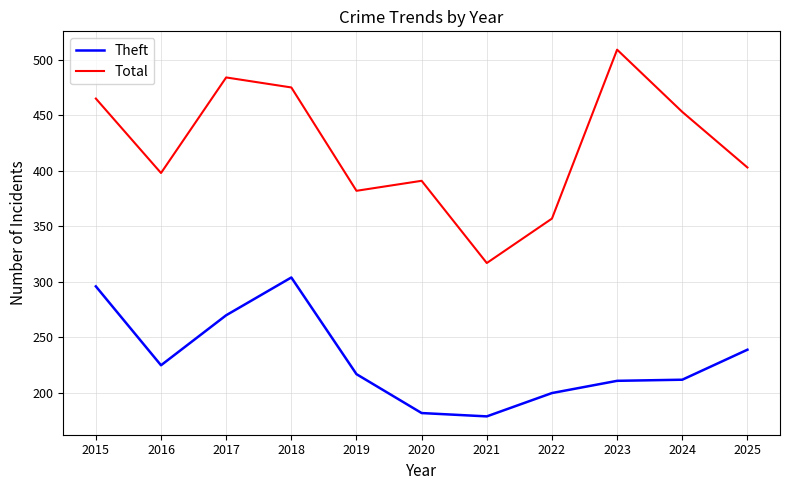

Where is Total nearest to the value 413?

2025